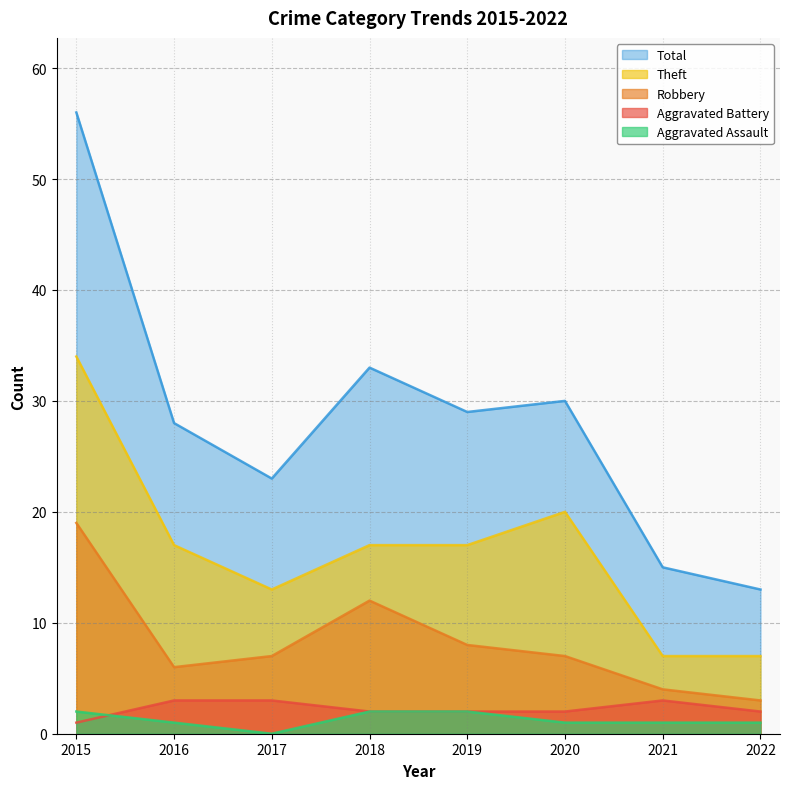

At 2020, list the series in order from largest to smallest.

Total, Theft, Robbery, Aggravated Battery, Aggravated Assault